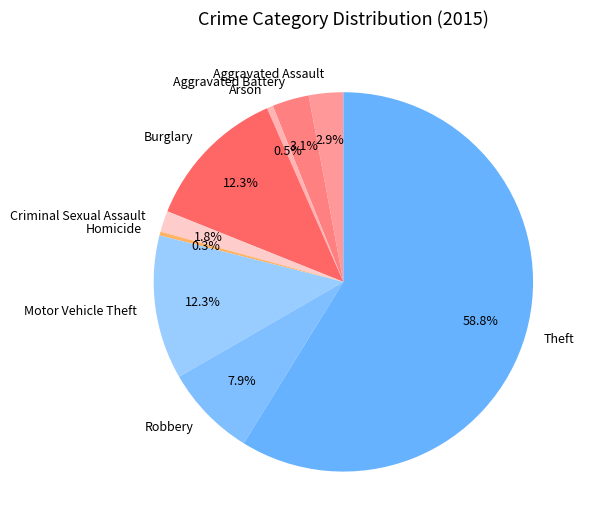

What portion of the pie excludes Aggravated Battery?

96.9%